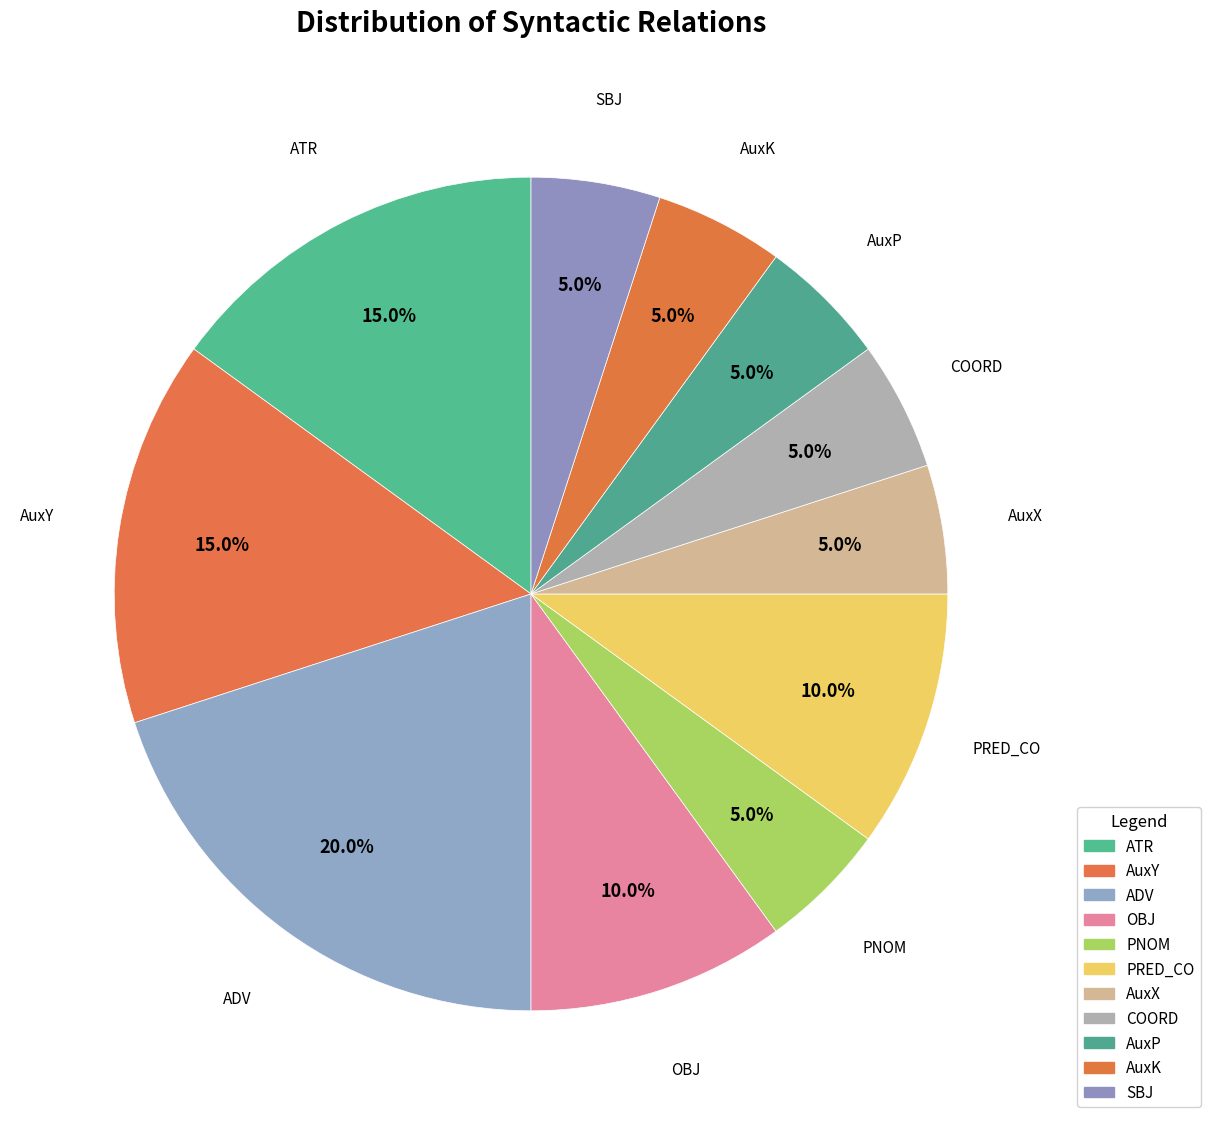

The OBJ slice represents 10% of the pie. True or false?

True